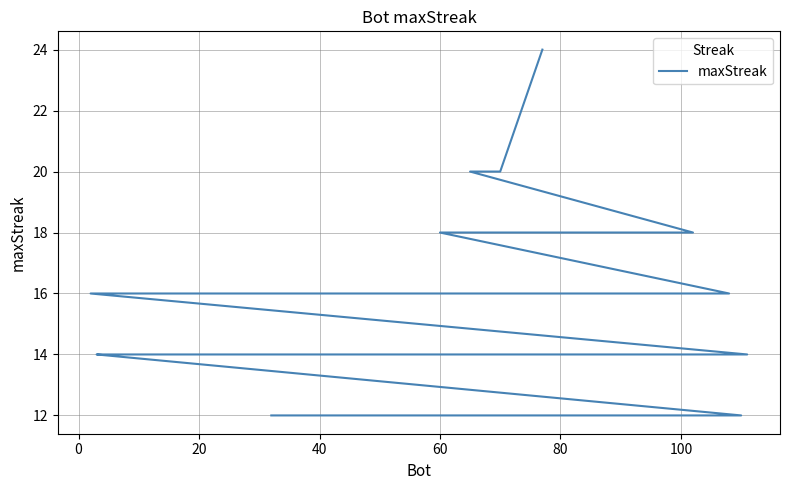

True or false: the data has more than 2 interior local peaks.

False